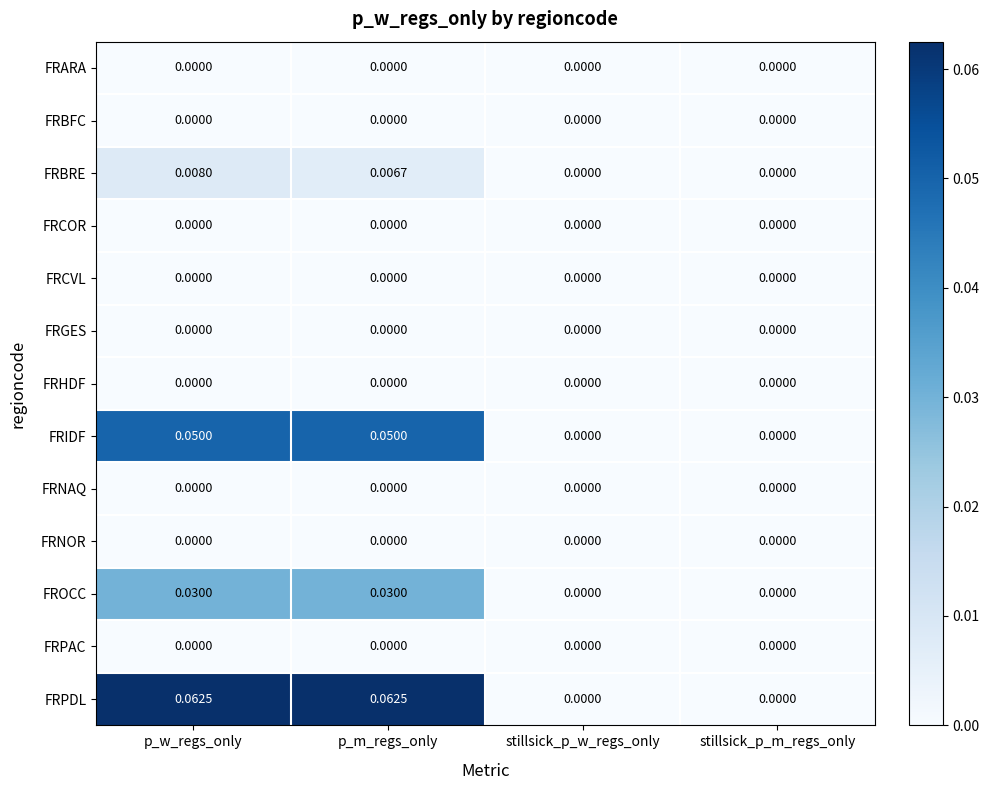

At which category is the sum across all series the highest?

p_w_regs_only